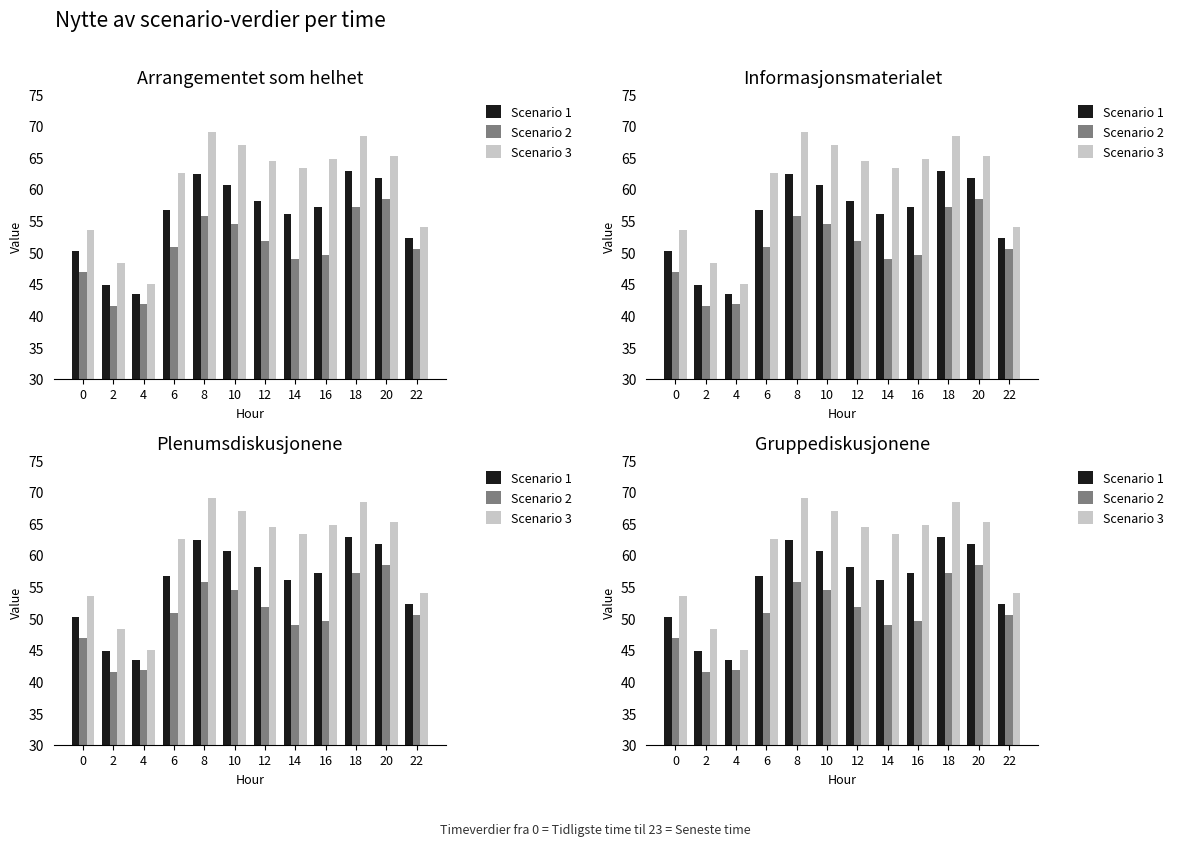

What are all the series names shown in the legend?

Scenario 1, Scenario 2, Scenario 3